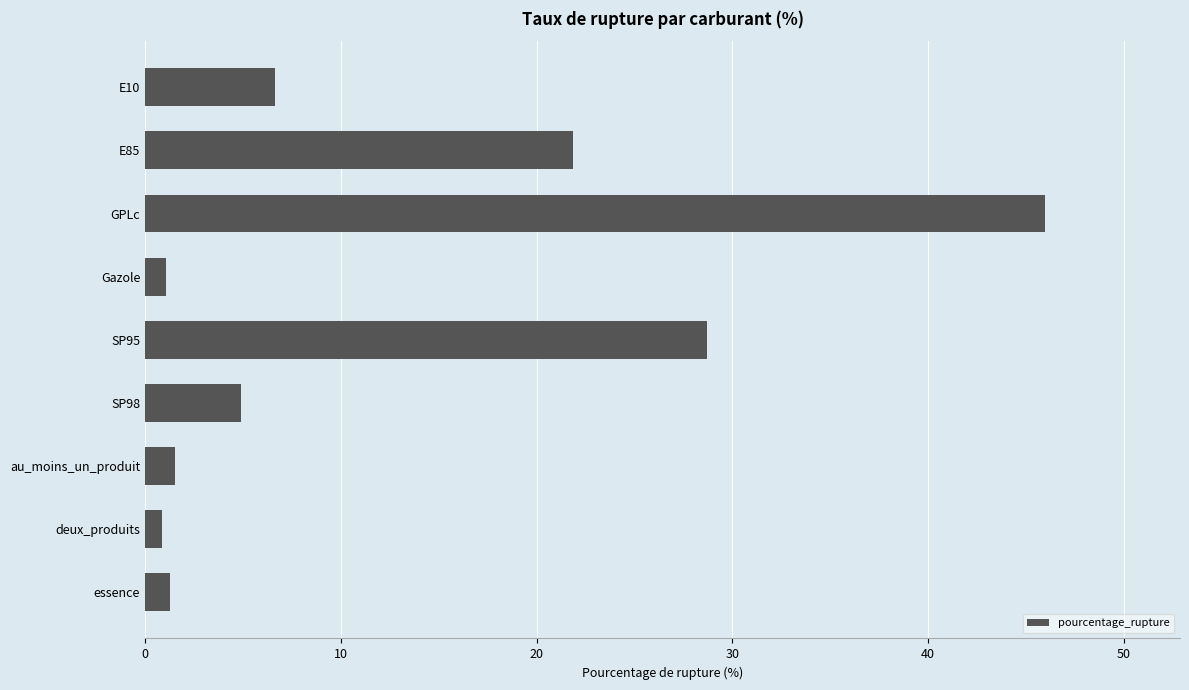

Reading top to bottom, list all the values displayed in this chart.

E10=6.6	E85=21.9	GPLc=46.0	Gazole=1.1	SP95=28.7	SP98=4.9	au_moins_un_produit=1.5	deux_produits=0.8	essence=1.3